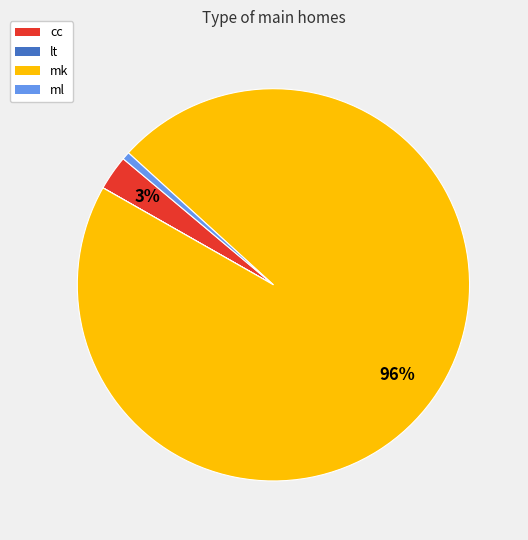

Which category has the biggest portion of the pie?

mk